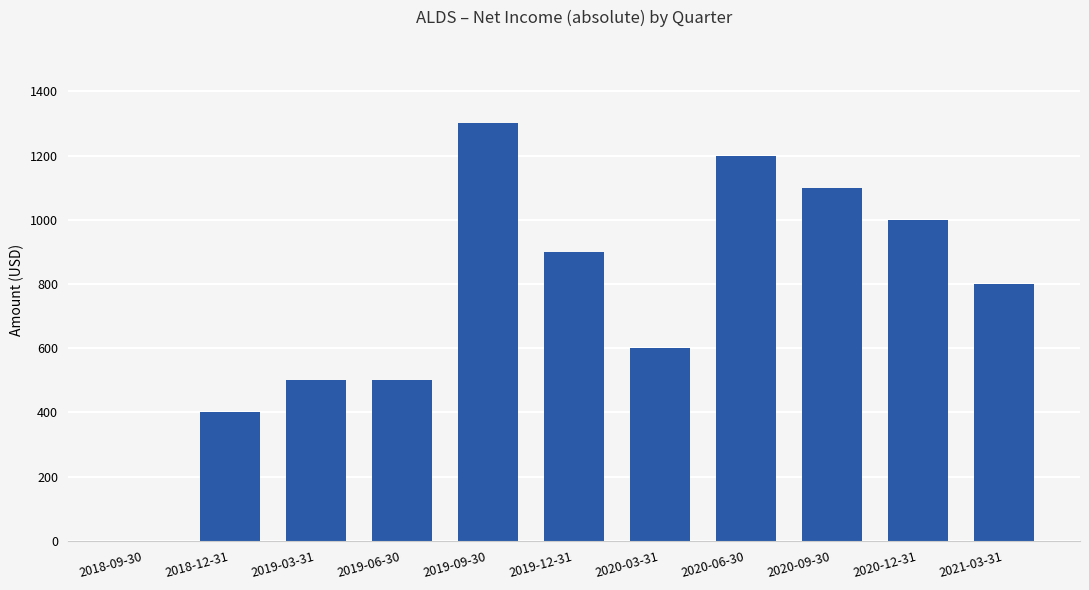

Does the chart contain stacked bars?

No